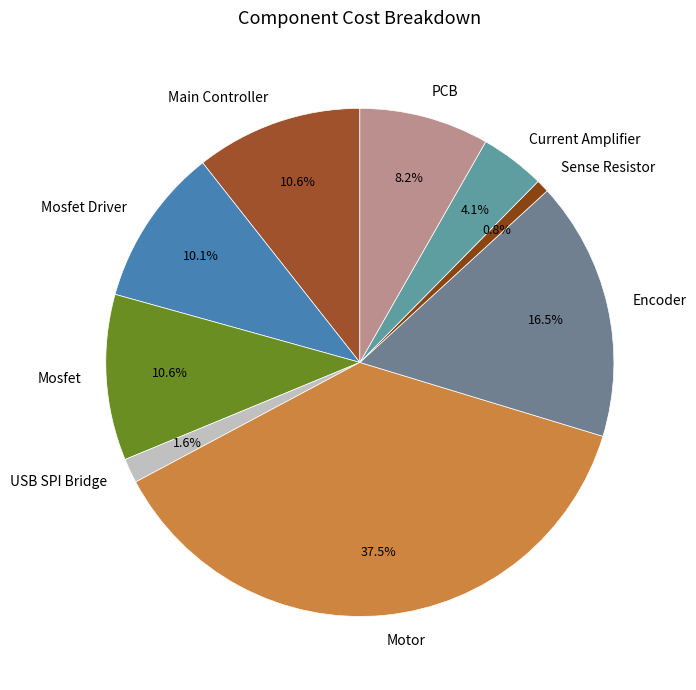

To the nearest percent, what portion does Mosfet represent?

11%